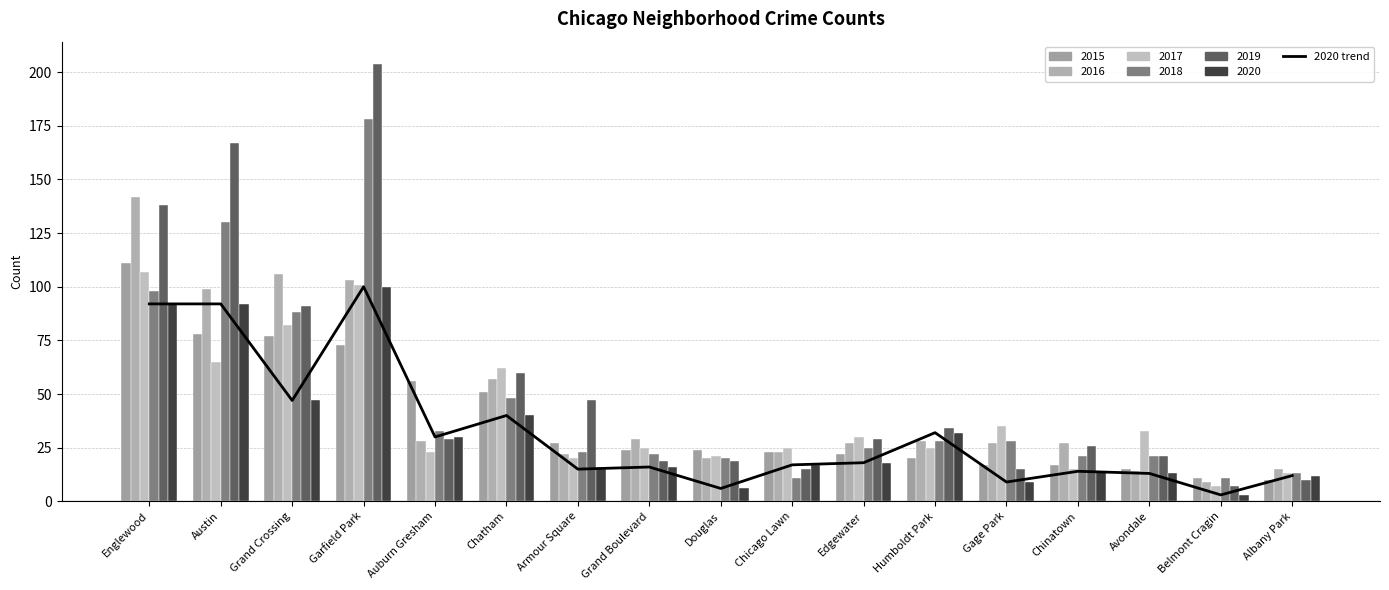

What is the change in value from Garfield Park to Armour Square?

-85